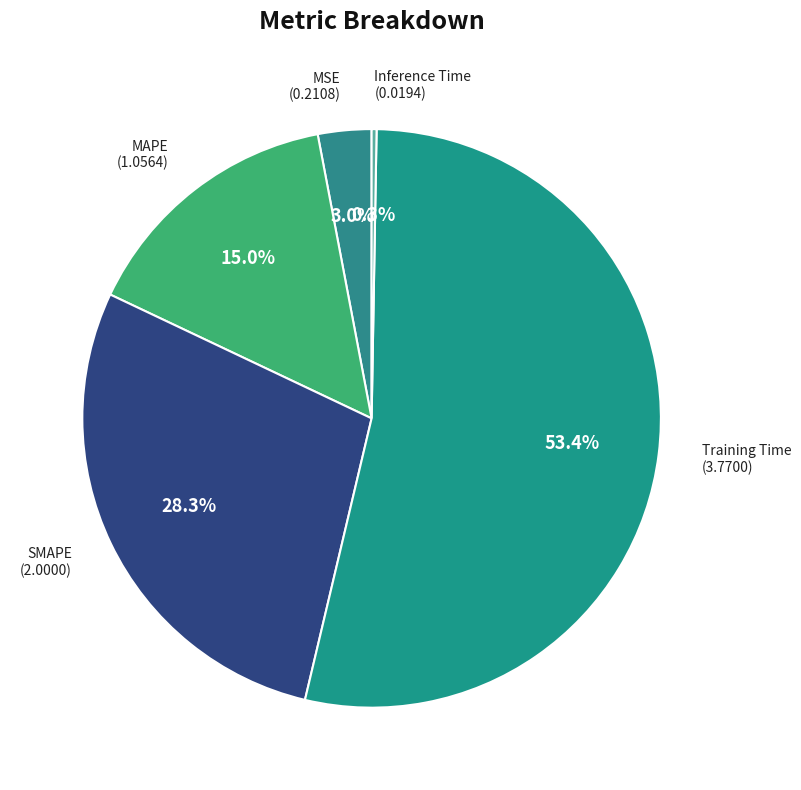

Rank the categories by value from lowest to highest.

Inference Time, MSE, MAPE, SMAPE, Training Time